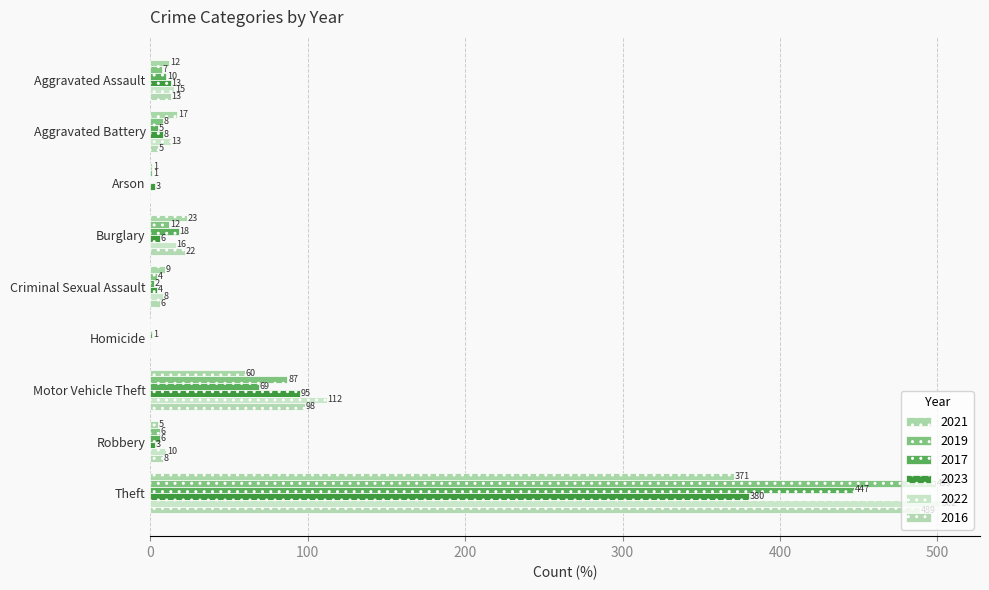

What is the label of the 1st bar from the left?

Aggravated Assault